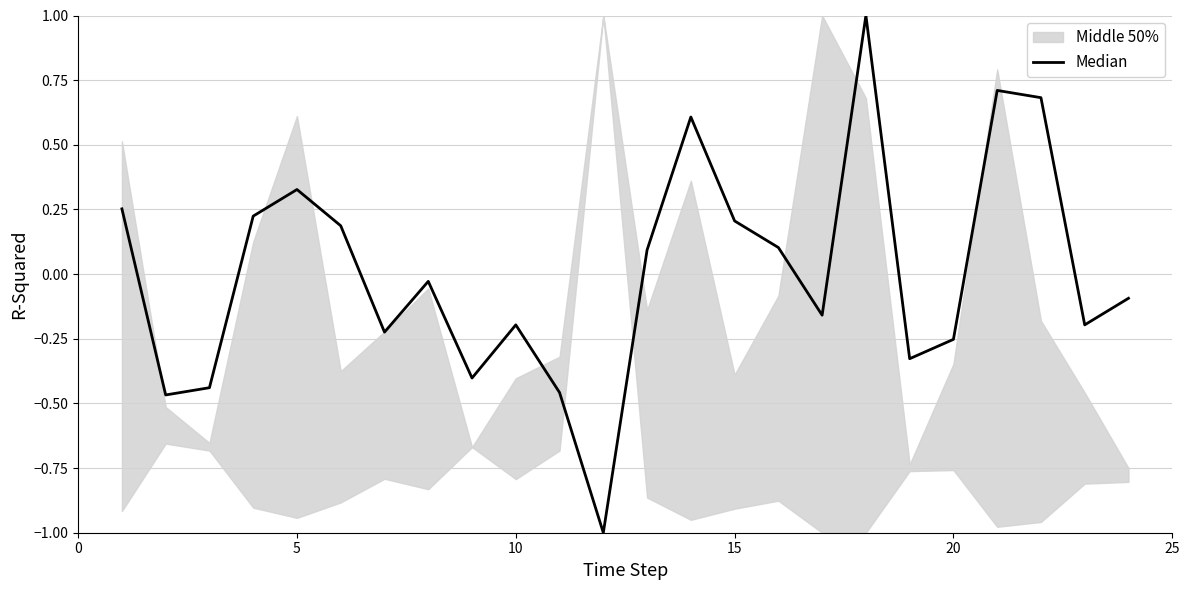

Reading left to right, transcribe all the data shown in this chart.

0.3	-0.5	-0.4	0.2	0.3	0.2	-0.2	-0.0	-0.4	-0.2	-0.5	-1.0	0.1	0.6	0.2	0.1	-0.2	1.0	-0.3	-0.3	0.7	0.7	-0.2	-0.1